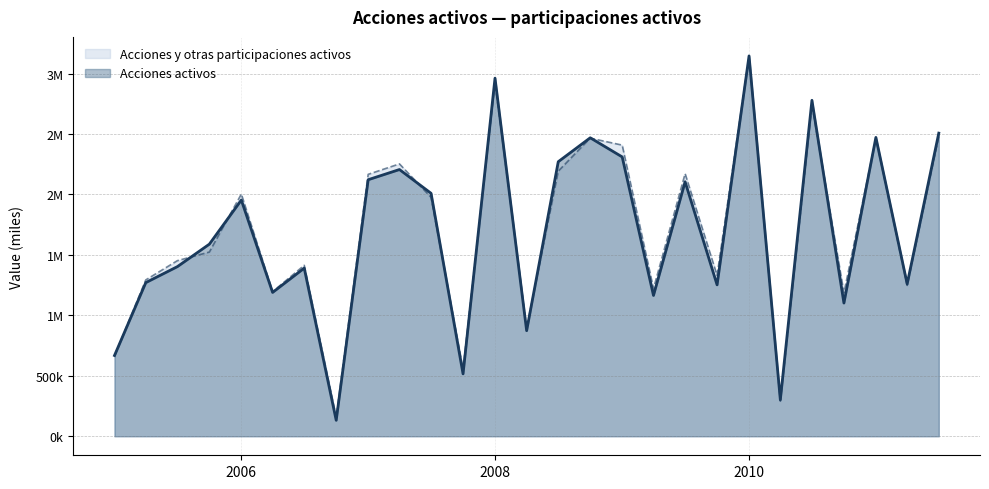

What is the sum of all Acciones activos values?

45433240